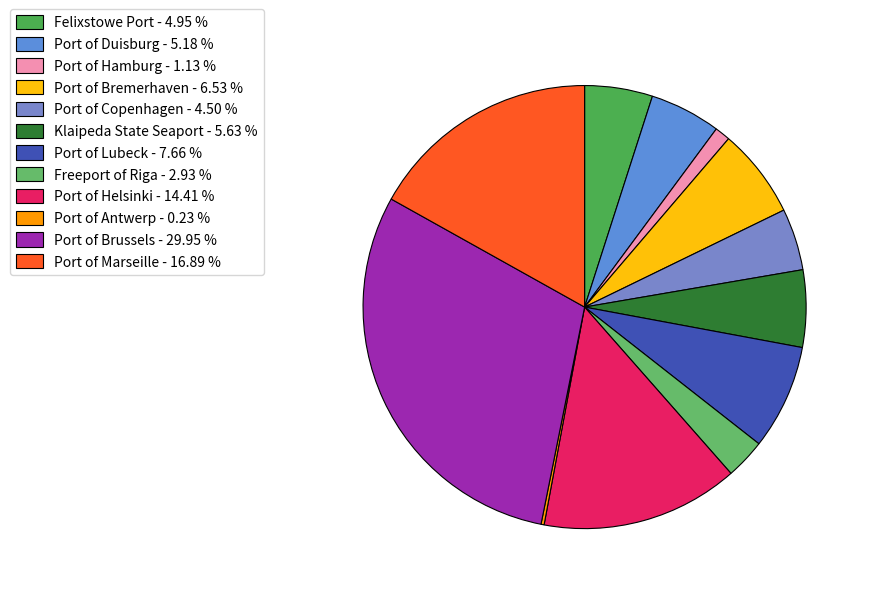

Does Port of Antwerp represent more than half of the total?

No